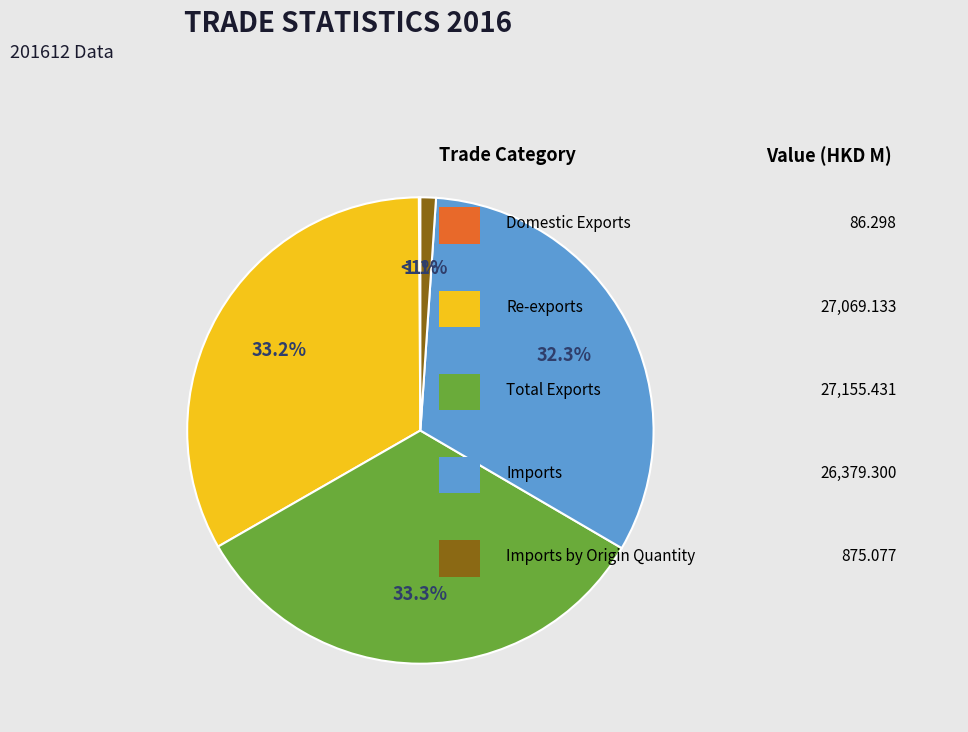

What is the smallest slice in the pie chart?

Domestic Exports